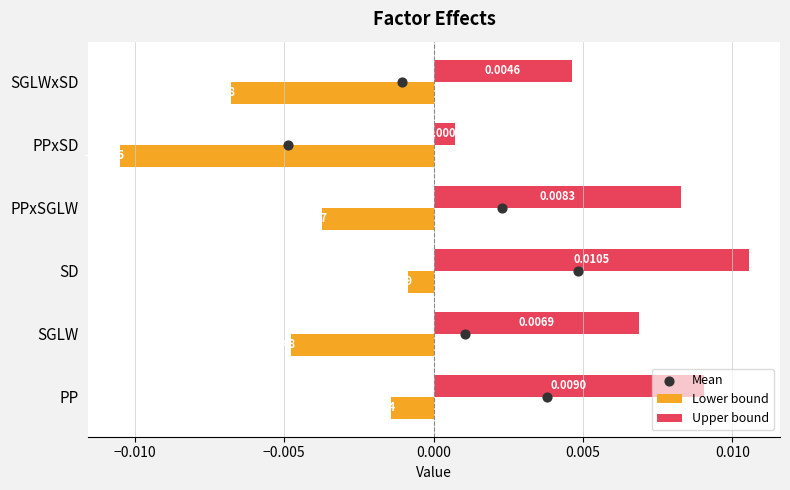

Which series reaches the maximum Y coordinate?

Mean